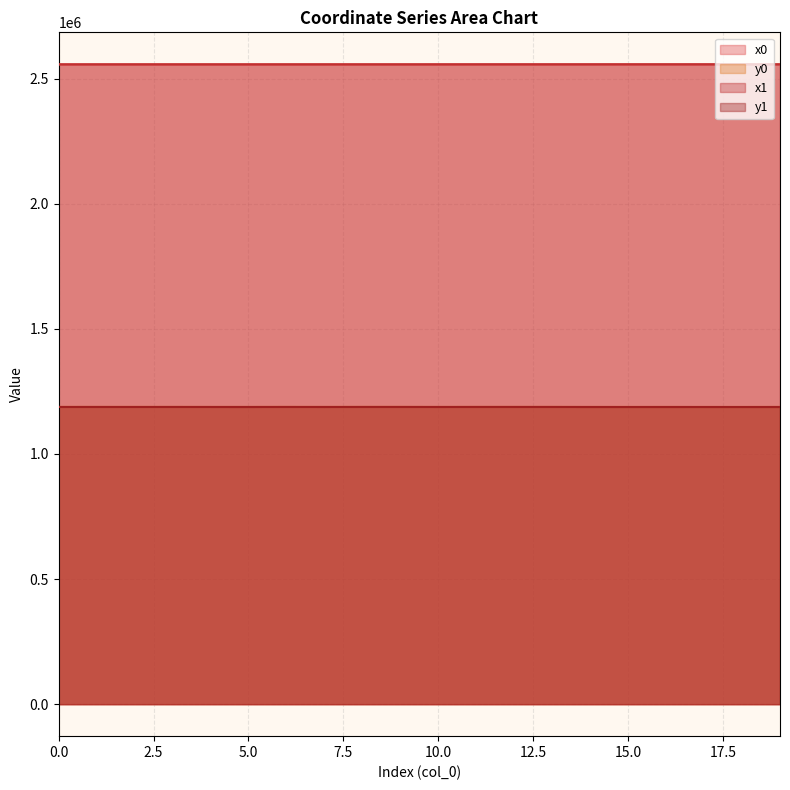

What are all the series names shown in the legend?

x0, y0, x1, y1